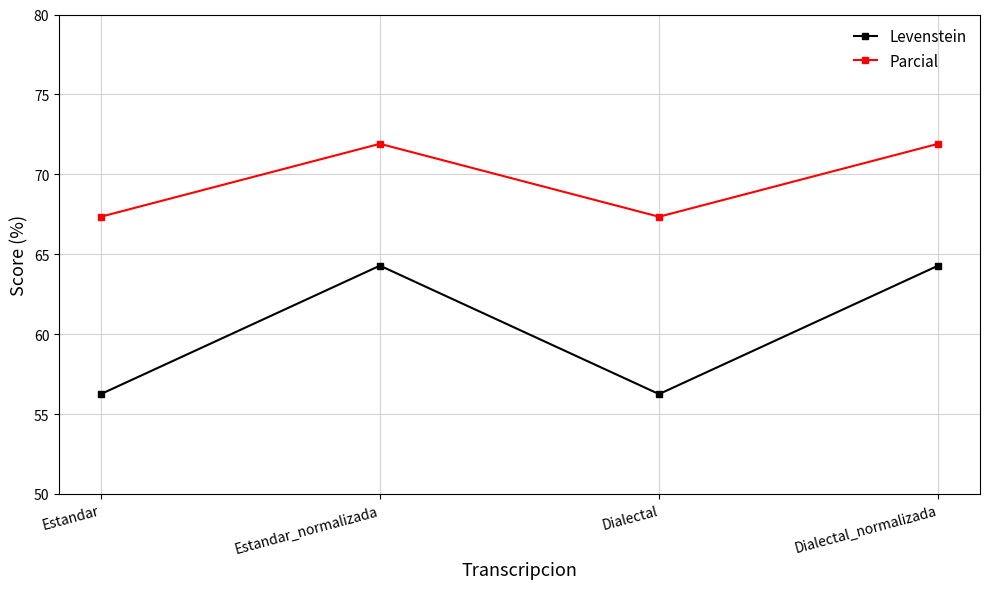

Is this an area chart (filled region under the line)?

No